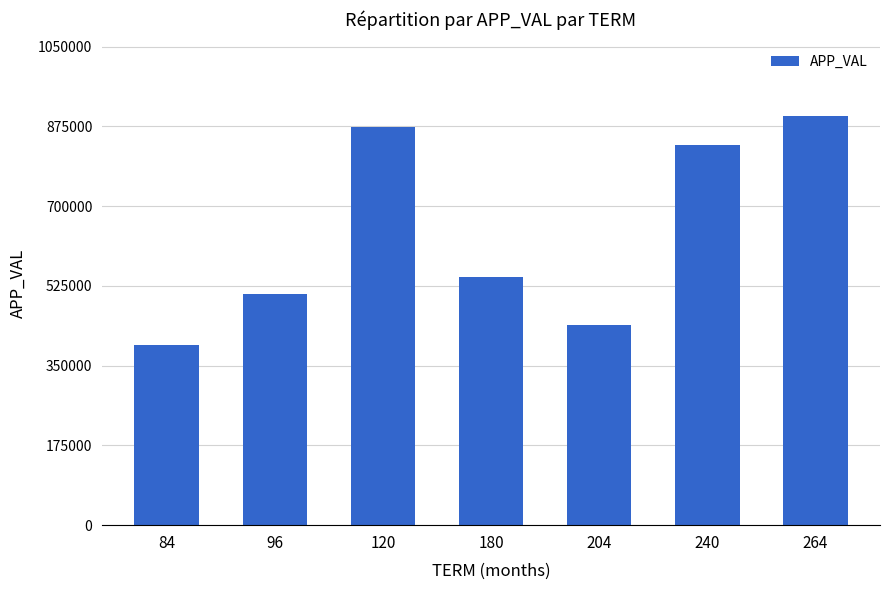

How many data points are less than 544915?

3